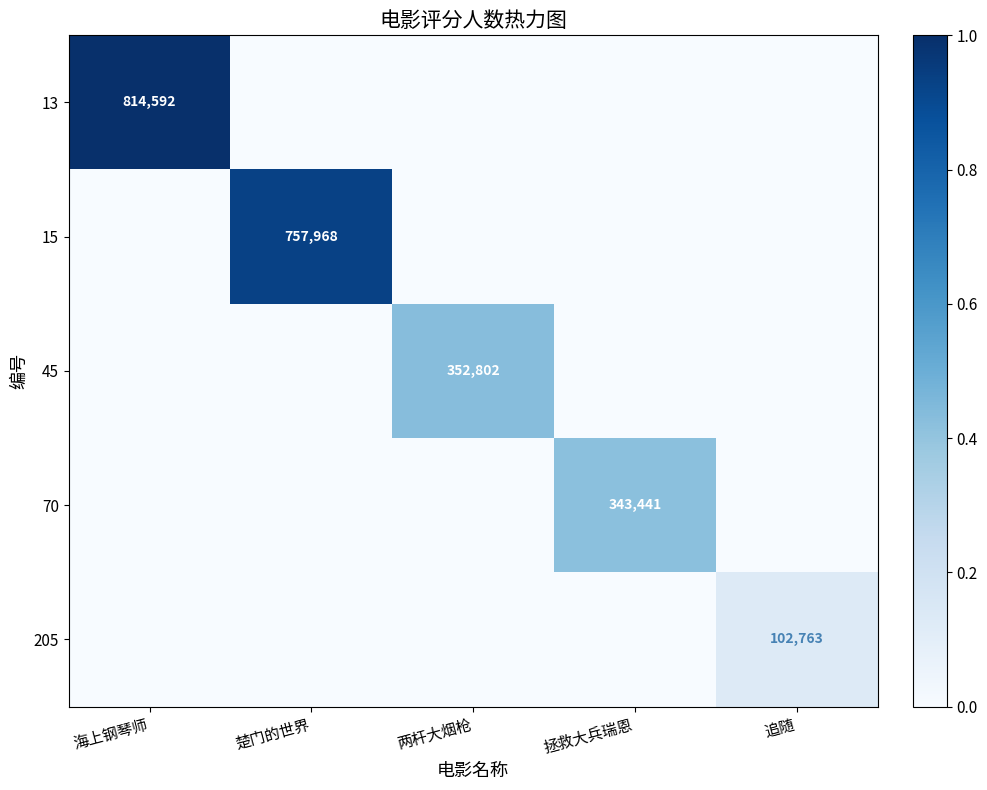

The 15 series shows 757968 at 楚门的世界. True or false?

True